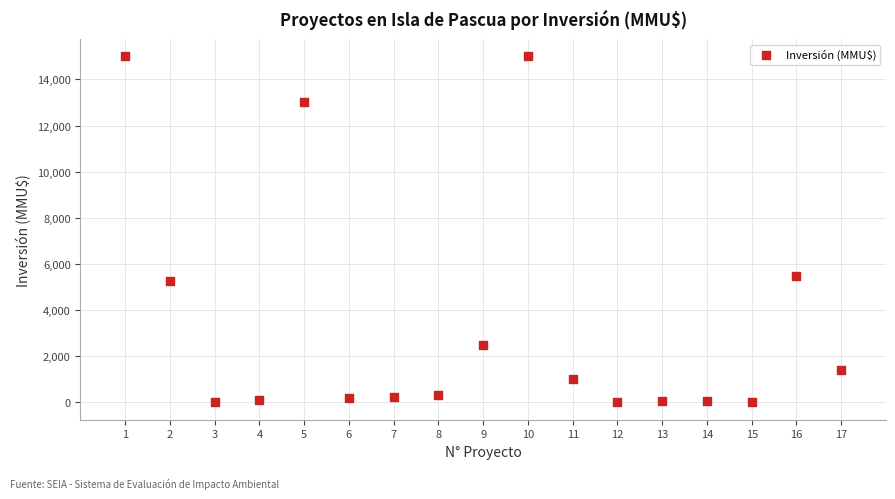

What is the range of X values (max minus min)?

16